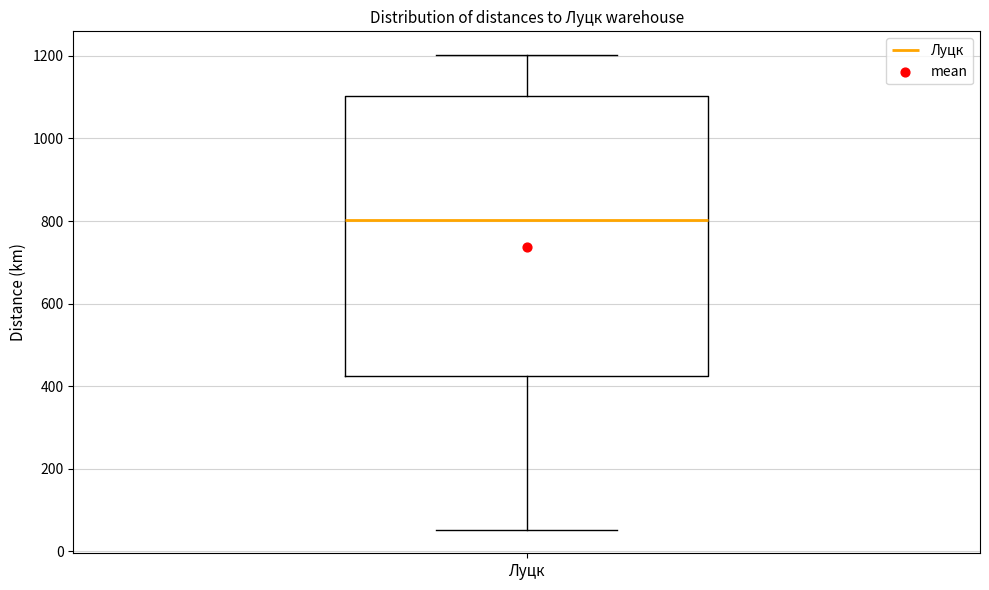

Where does the median line of the box for Луцк sit on the y-axis? The values are not printed on the chart, so give them approximately, as read against the axis.

800